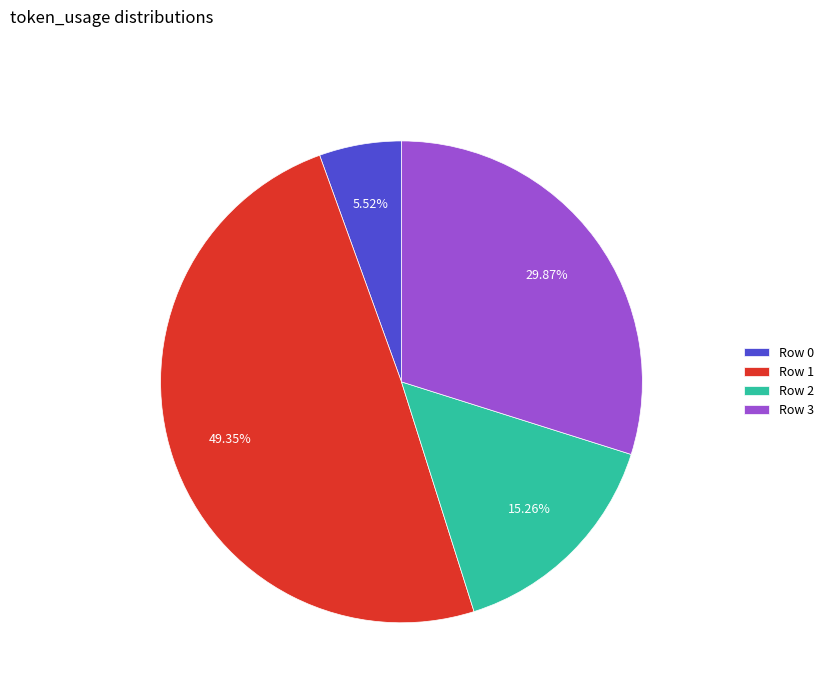

To the nearest percent, what is the difference between the largest and smallest slice percentages?

44%